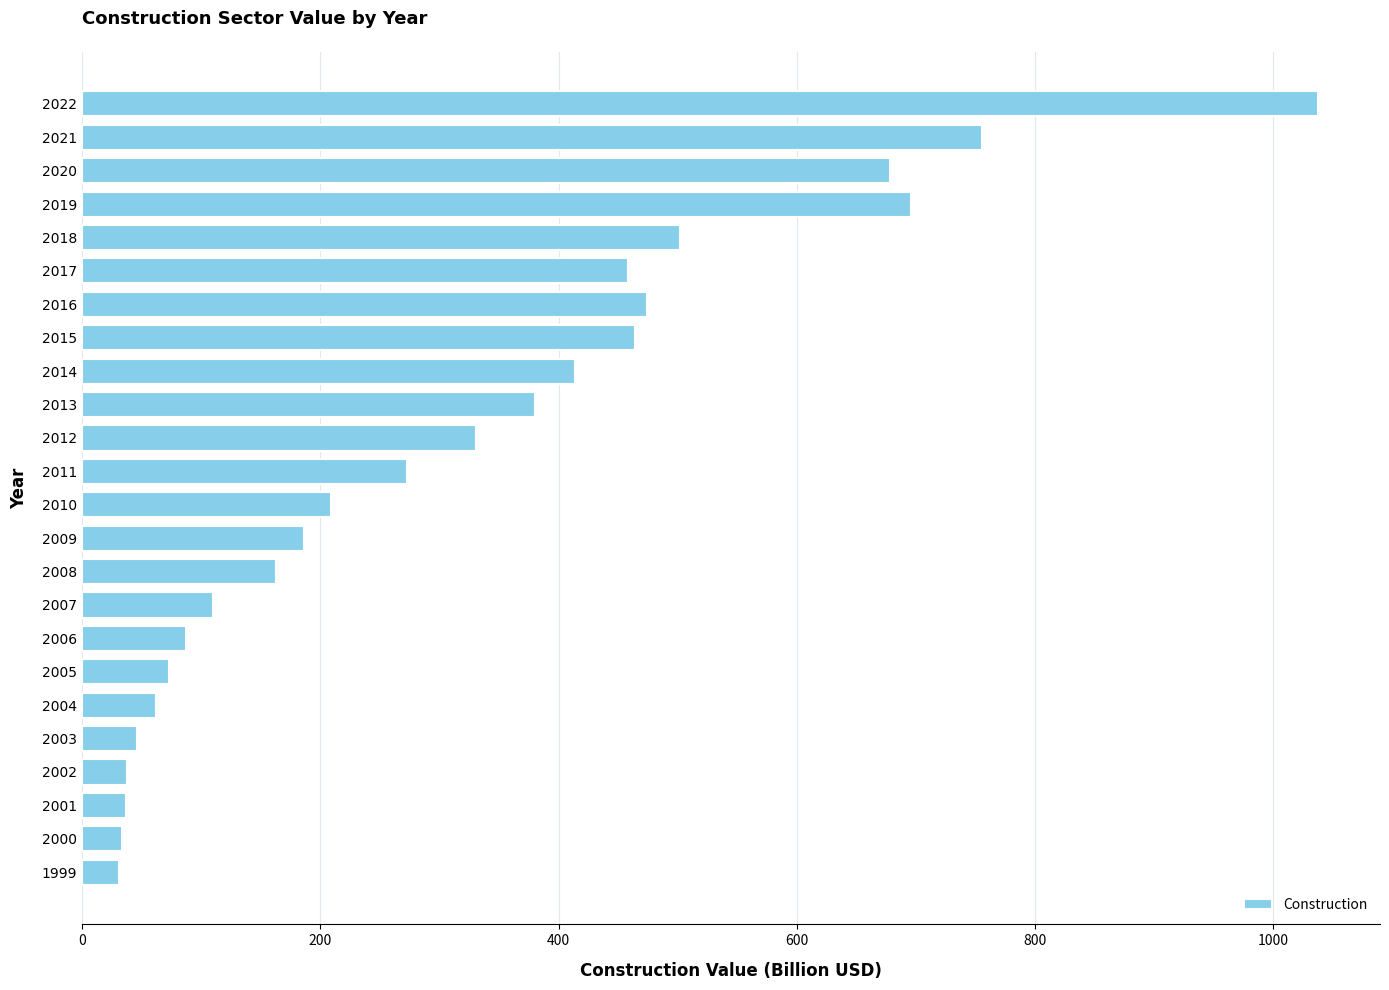

At which label is the value closest to 534?

2018